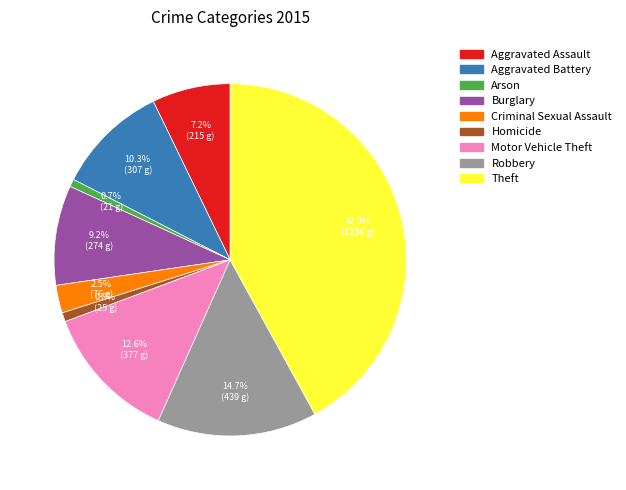

What is the largest slice in the pie chart?

Theft